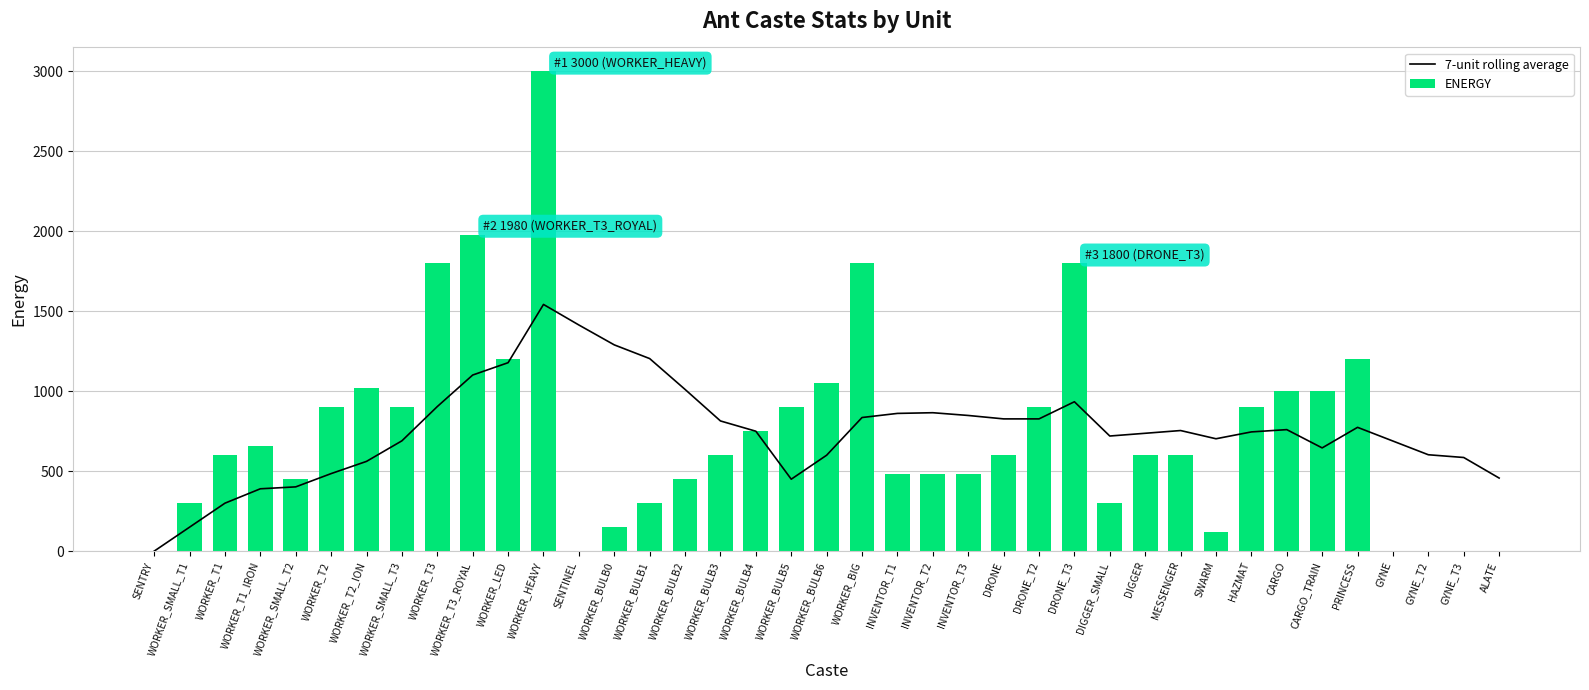

Read the 7-unit rolling average value at DIGGER.

737.1